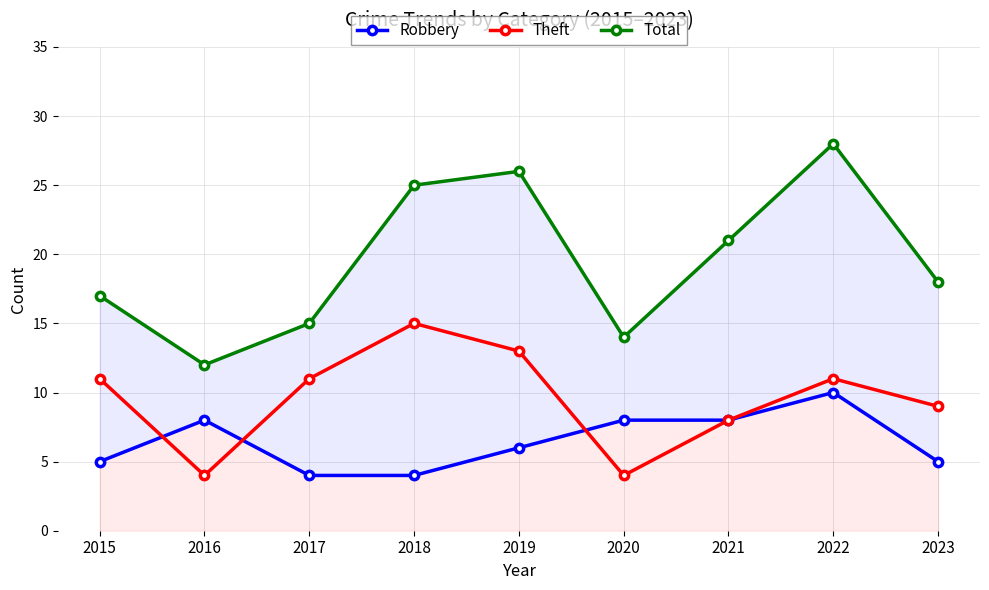

Which category has the lowest value in the Robbery series?

2017